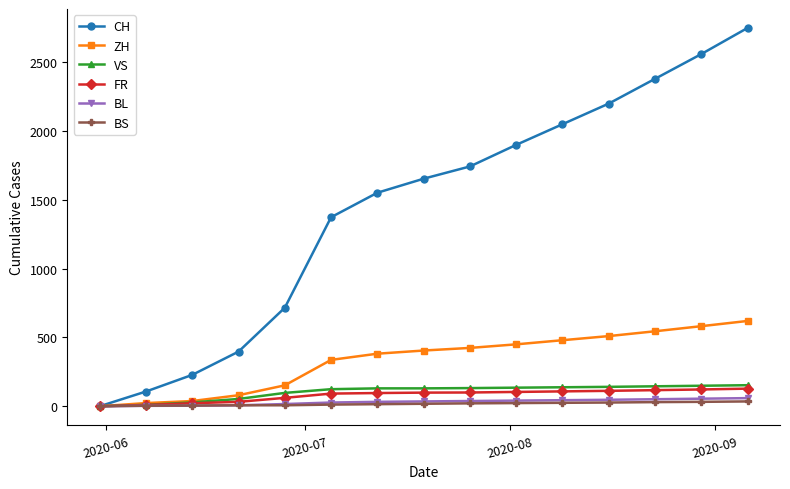

Which series has the largest total across all categories?

CH